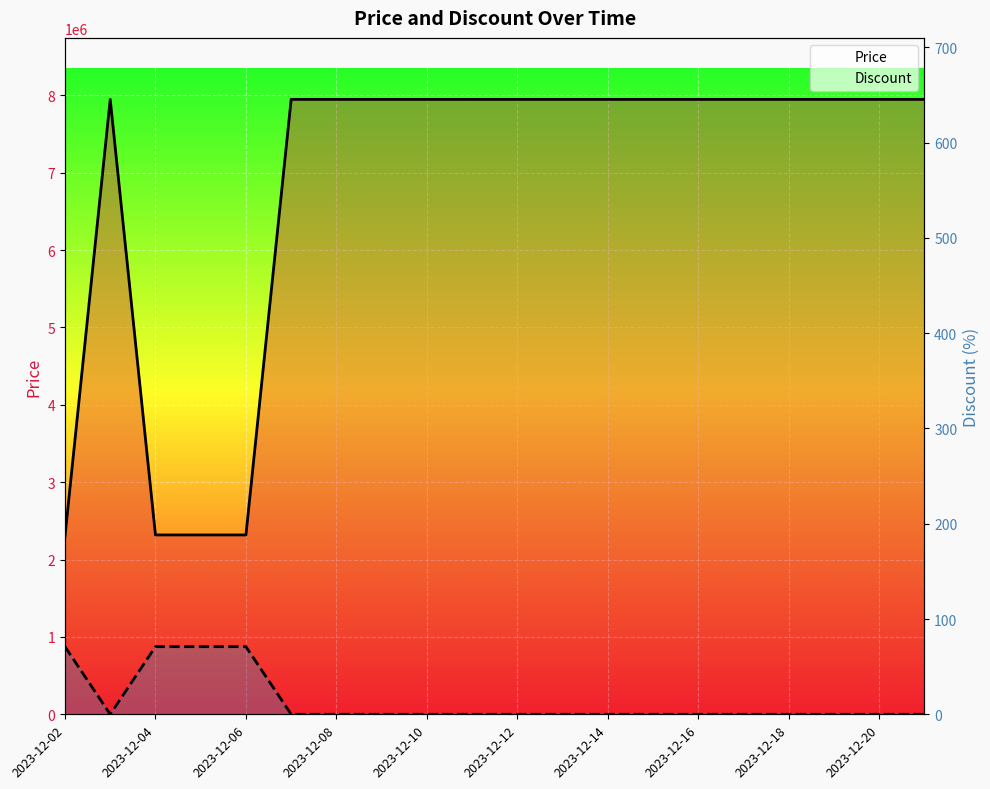

Count the number of categories in the chart.

20